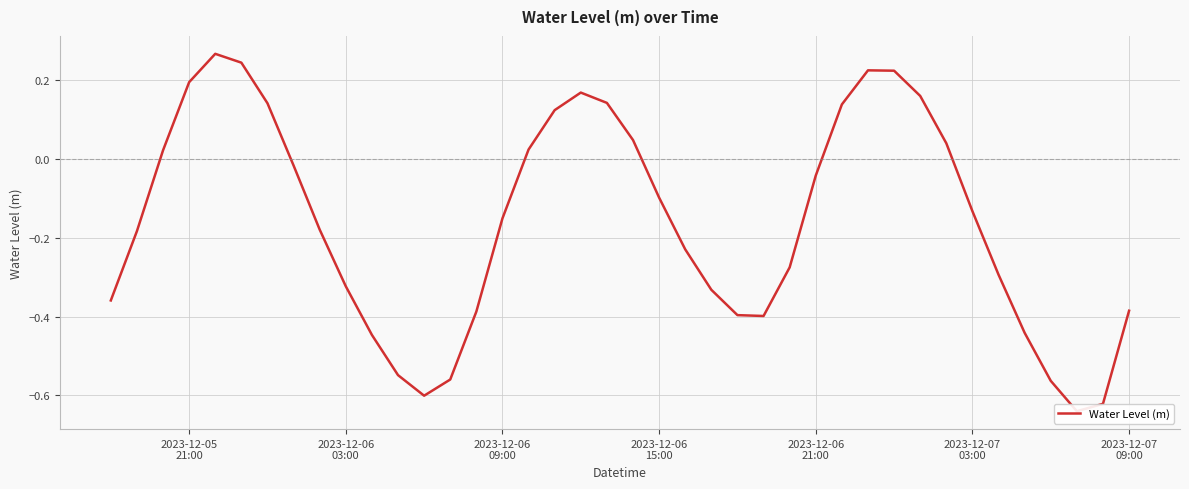

How many values are below zero?

25